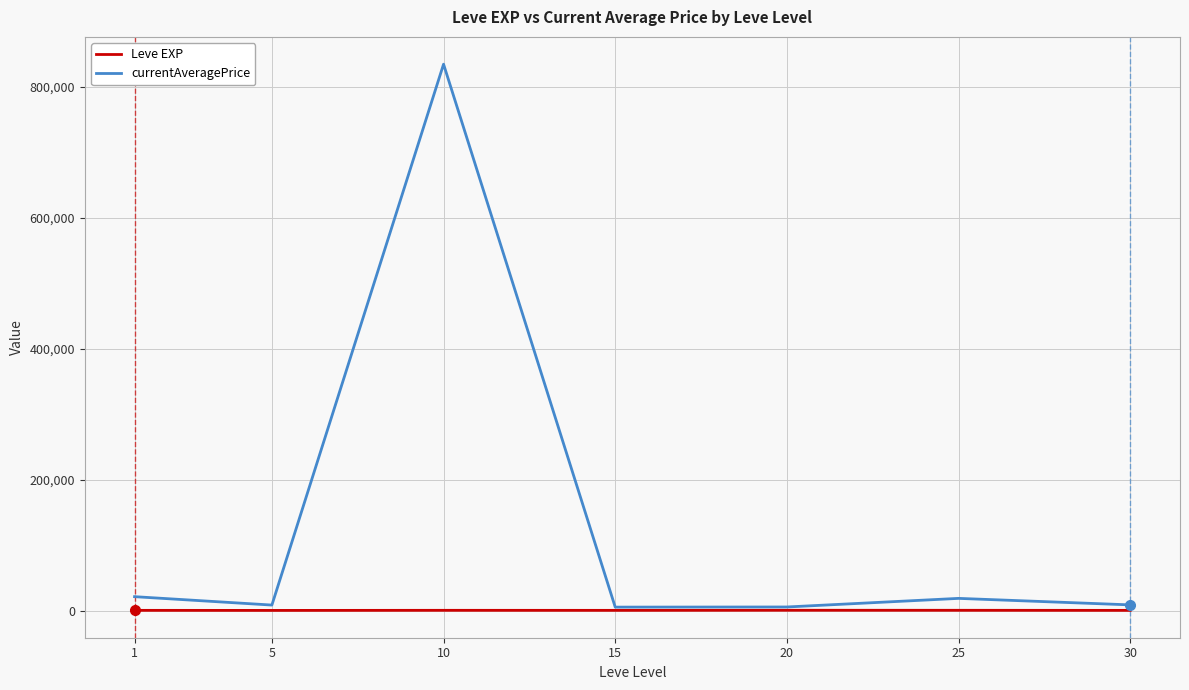

What is the average value of the Leve EXP series?

537.4